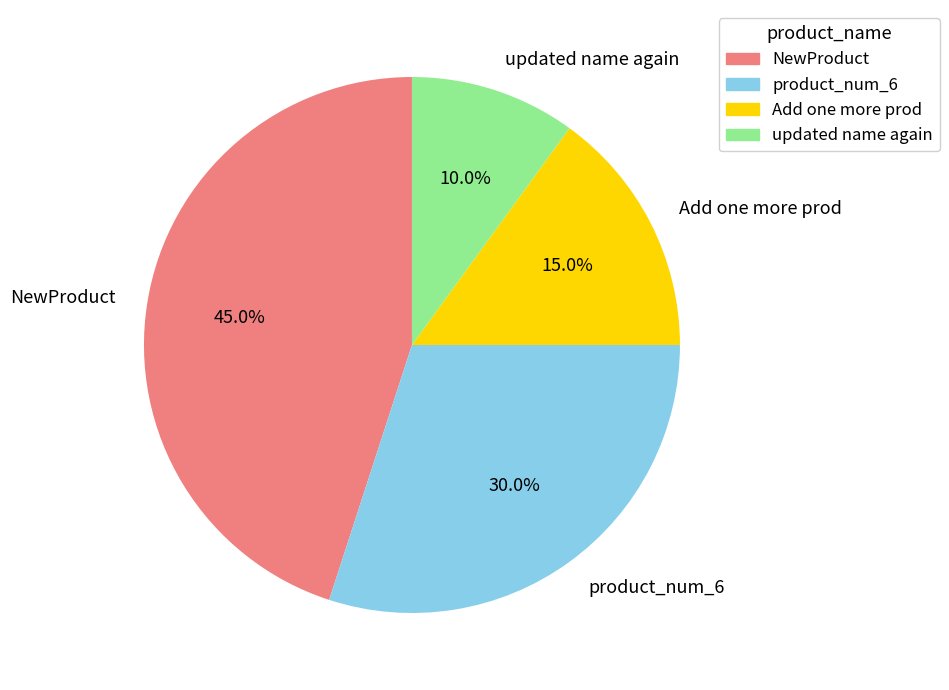

What is the ratio of the value at product_num_6 to the value at updated name again?

3.0